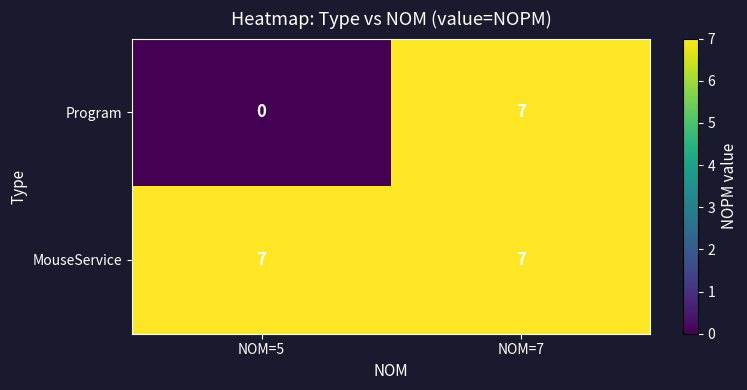

Which series has the widest spread of values?

Program